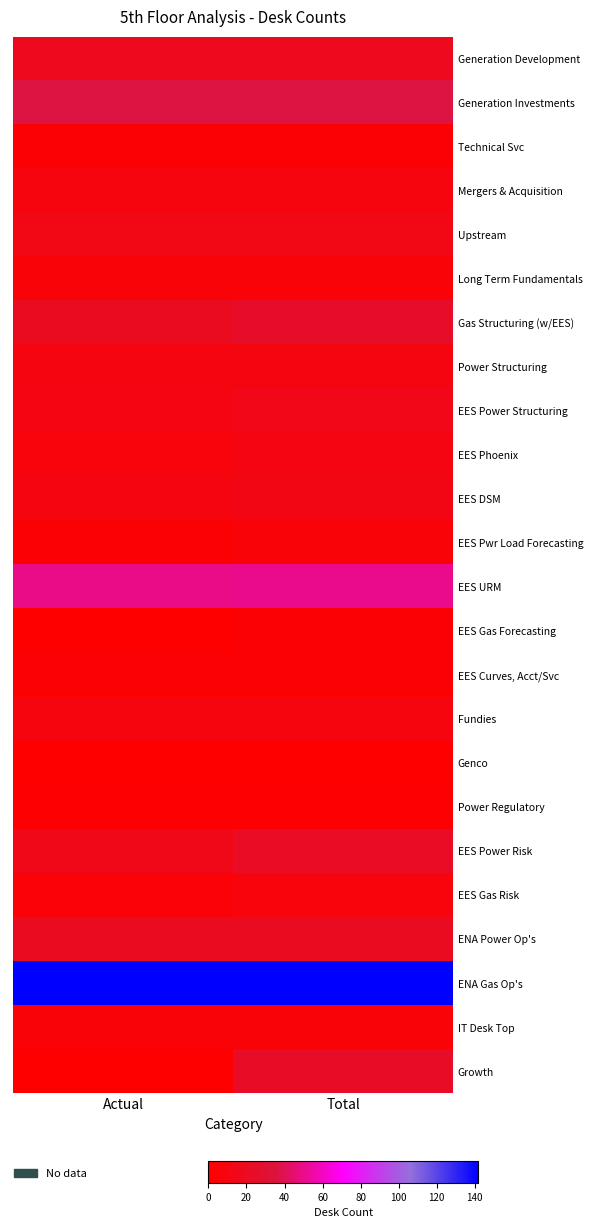

Which series has the largest total across all categories?

ENA Gas Op's